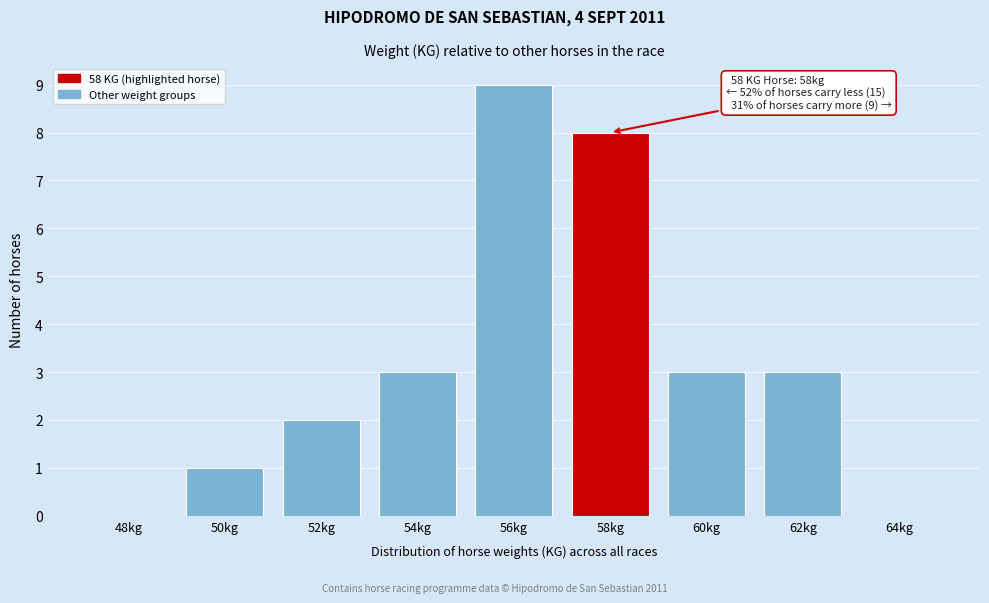

Reading right to left, list all the values displayed in this chart.

64kg=0	62kg=3	60kg=3	58kg=8	56kg=9	54kg=3	52kg=2	50kg=1	48kg=0